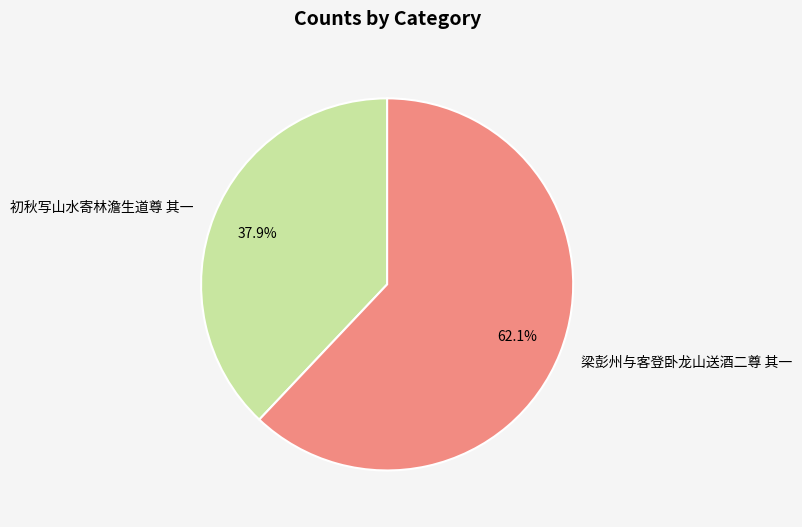

To the nearest percent, what is the average slice percentage?

50%